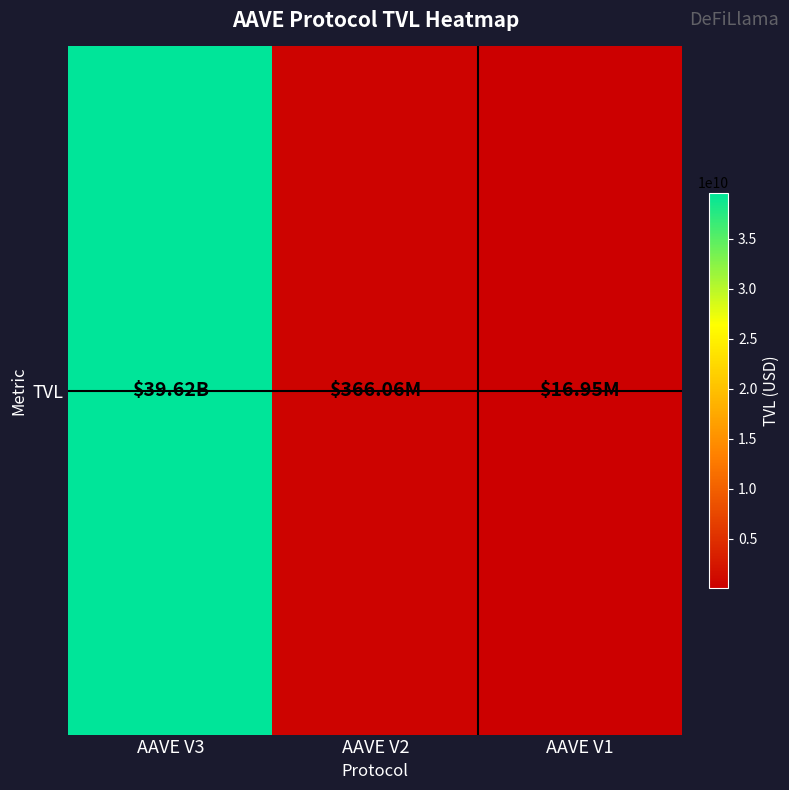

What is the average value?

13335508737.0